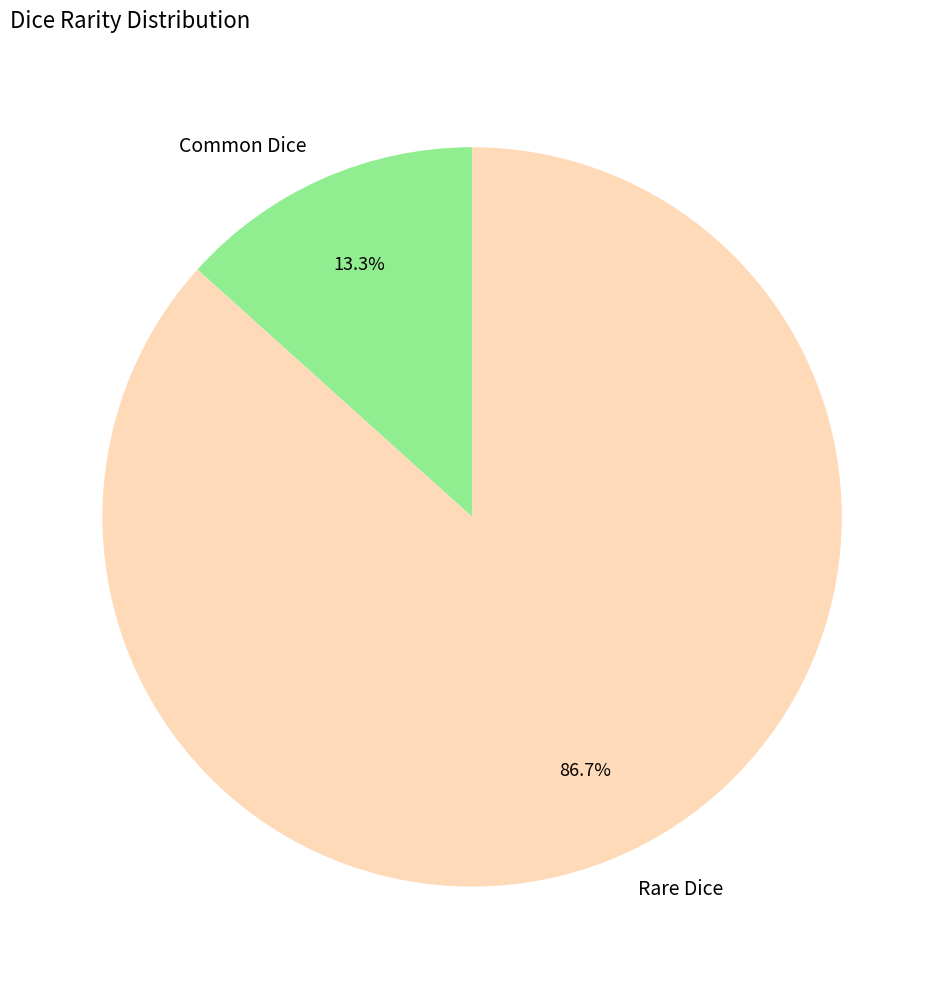

Is the sum of Rare Dice and Common Dice greater than half?

Yes